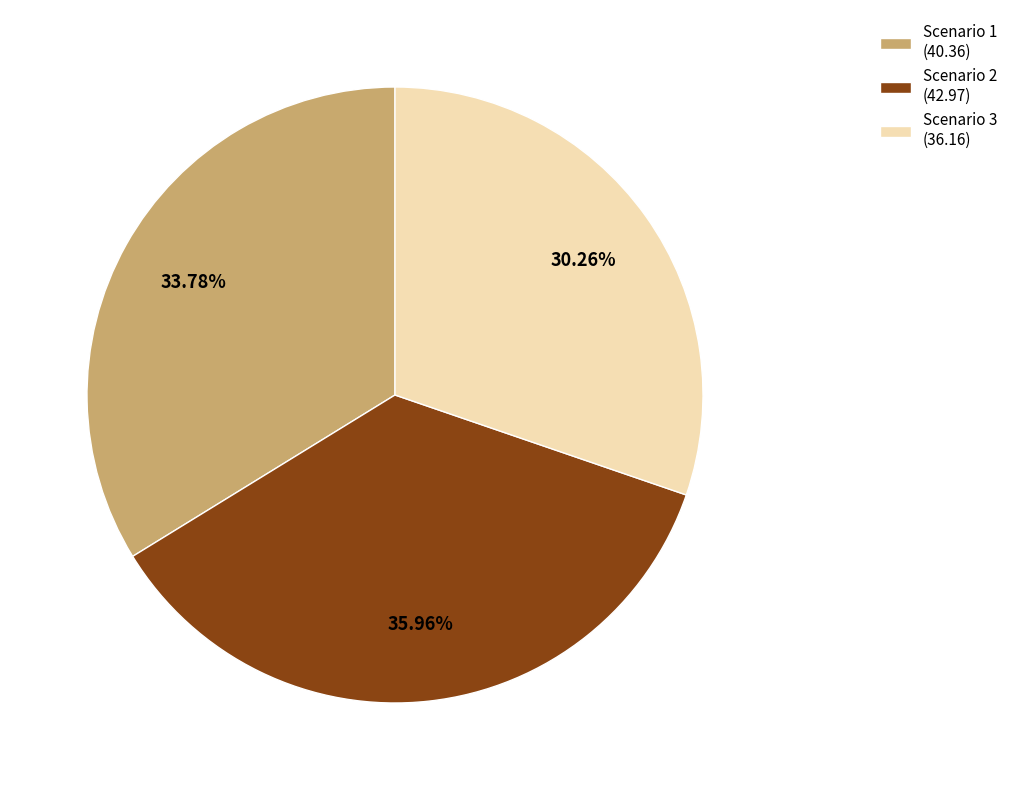

To the nearest percent, what is the combined percentage of Scenario 3 and Scenario 2?

66%